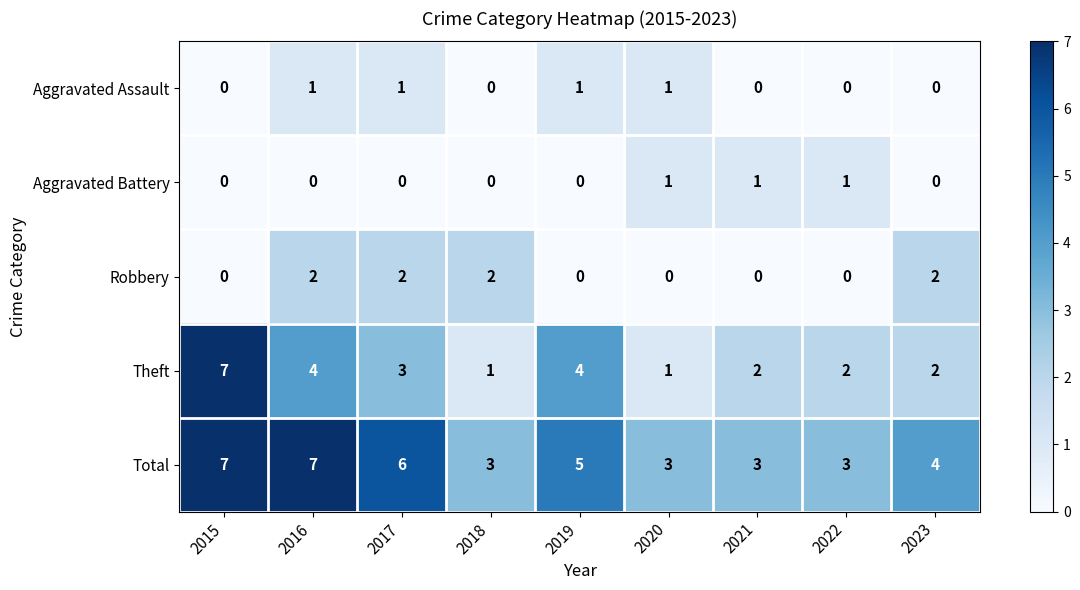

Where is Total nearest to the value 5?

2019